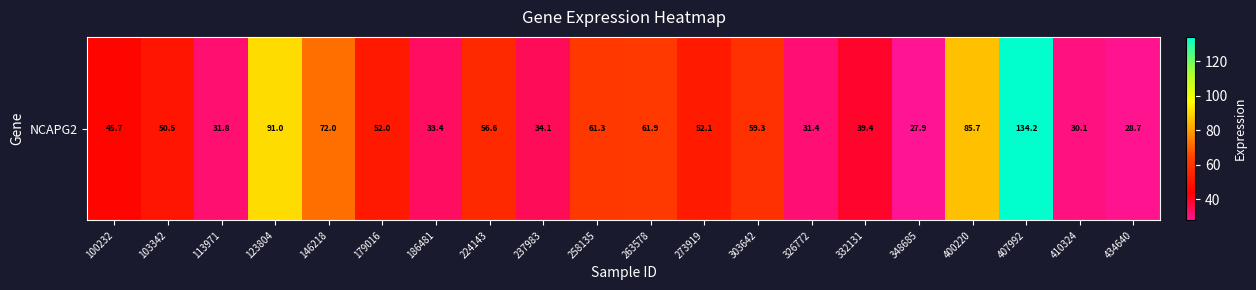

What is the sum of the values at 224143 and 348685?

84.5